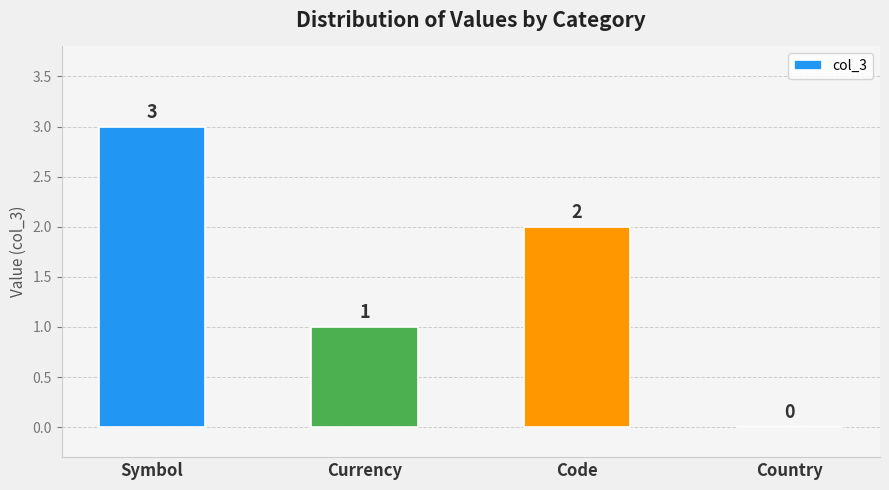

At which label is the value closest to 1?

Currency